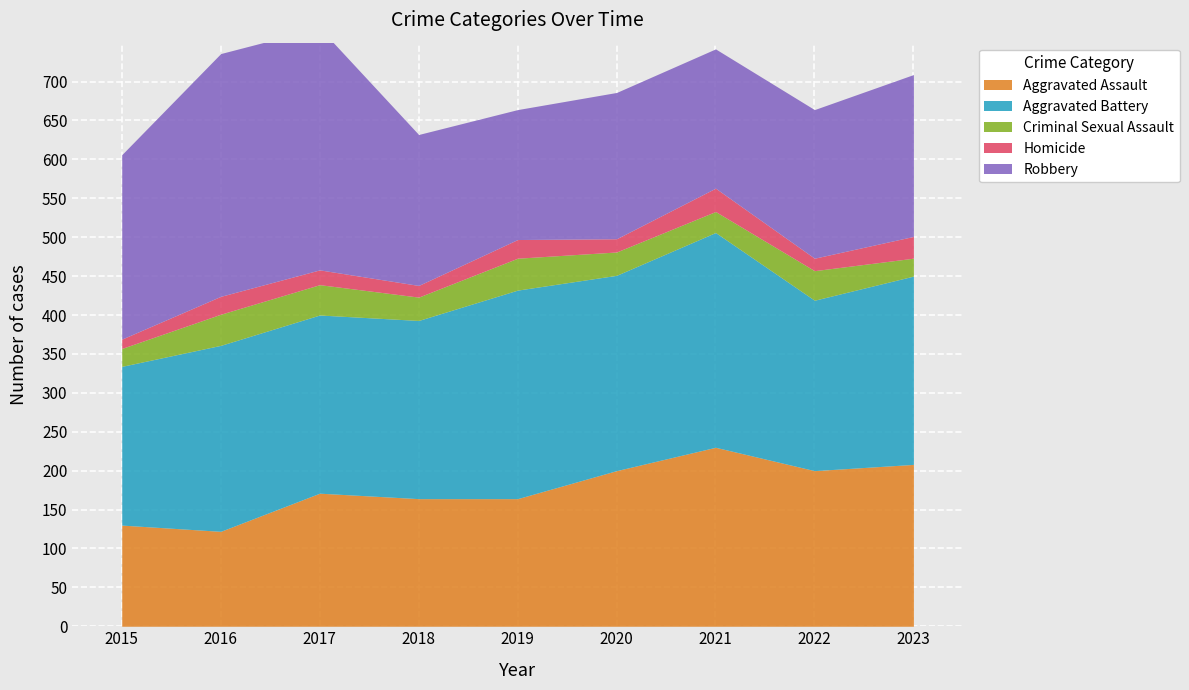

Which label corresponds to the largest value in the chart?

2016